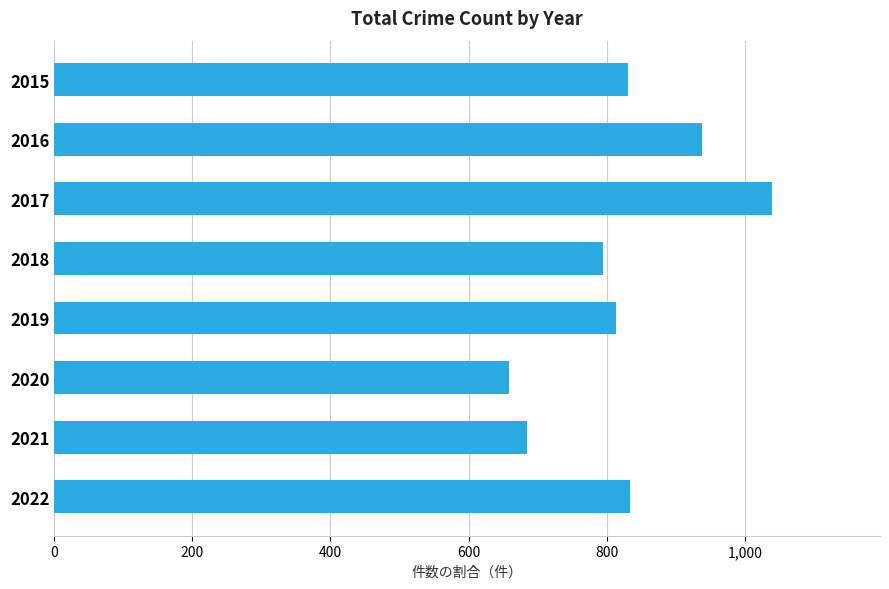

How many series are shown in this chart?

1